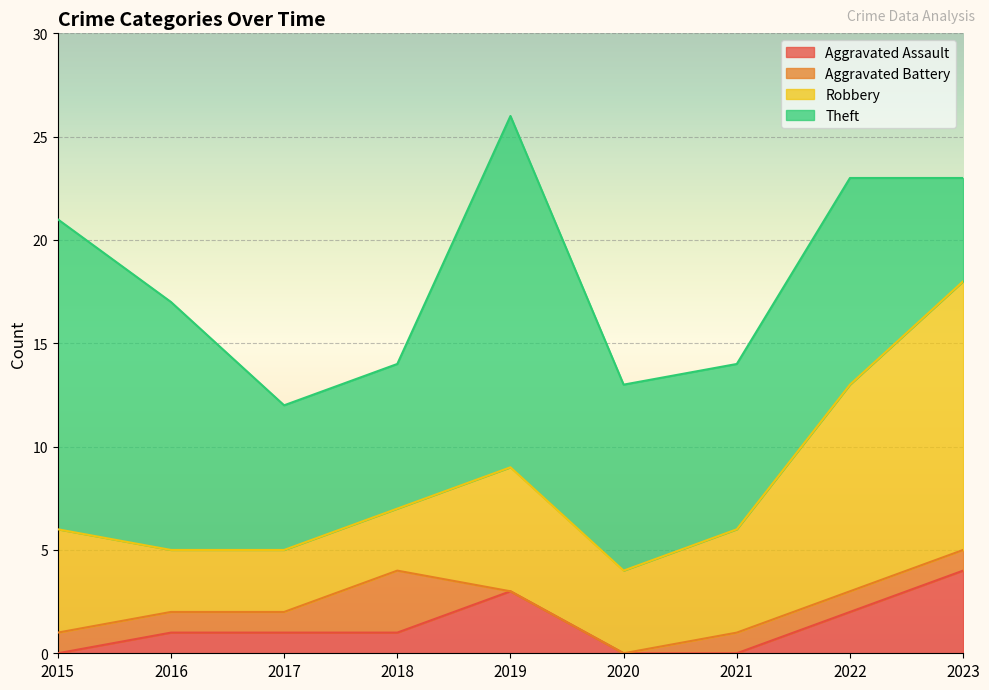

At which category is the sum across all series the highest?

2019